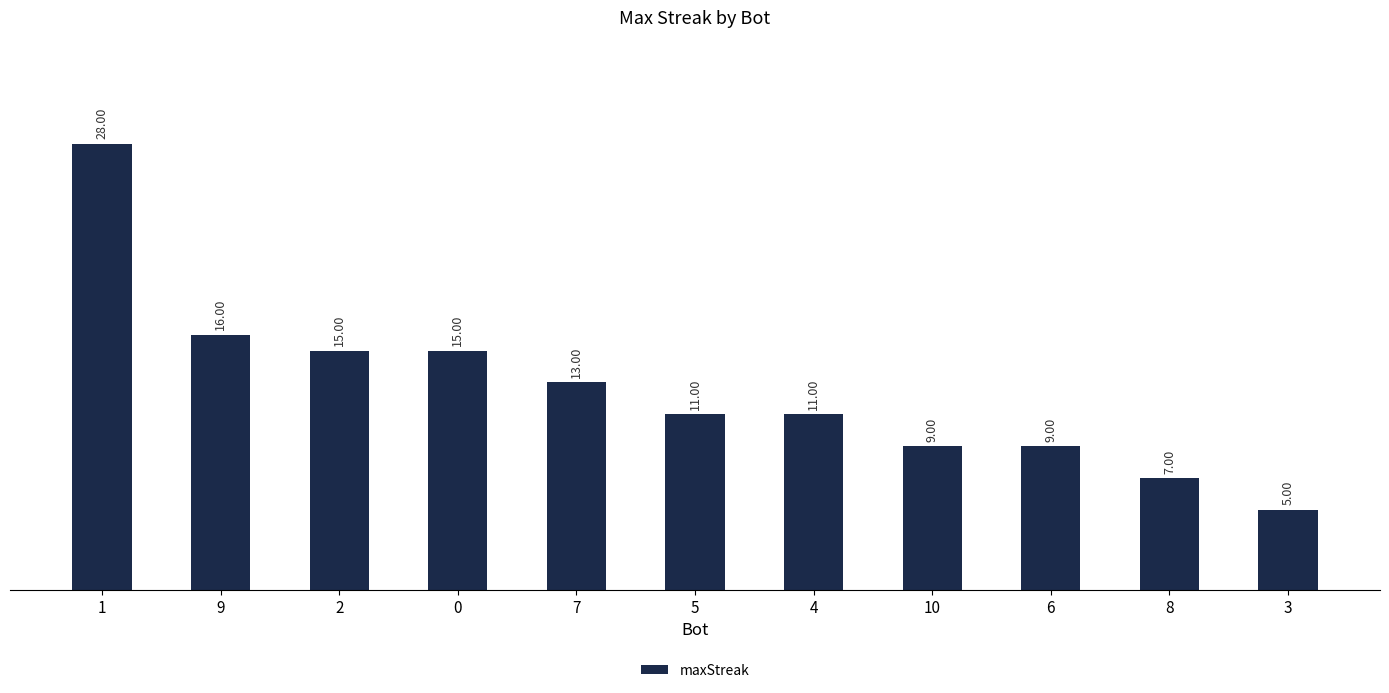

At which label does the data first exceed 11?

1